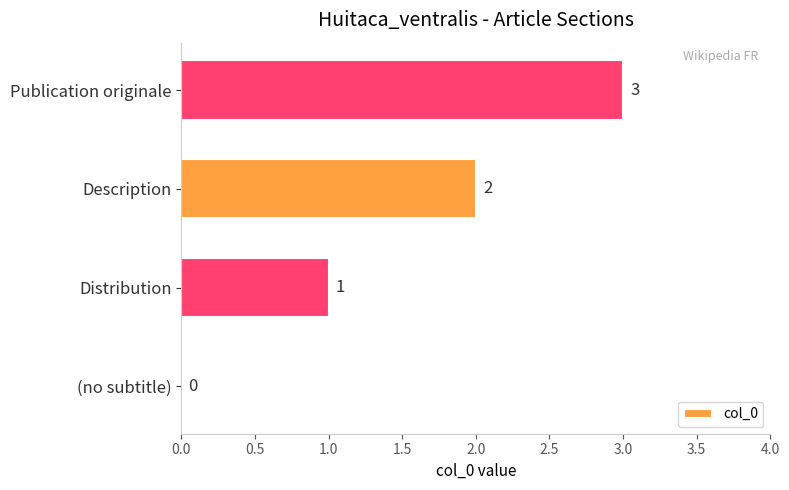

The chart shows a value of 2 at Description. True or false?

True